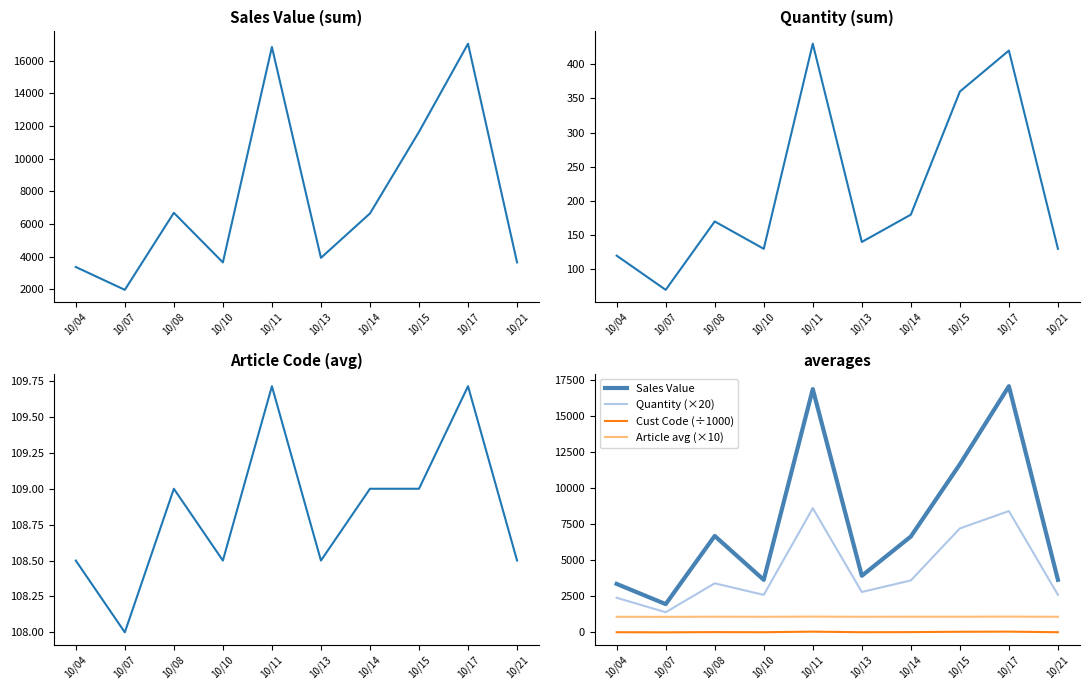

What is the spread (max minus min) of values at 10/10?

3623.9